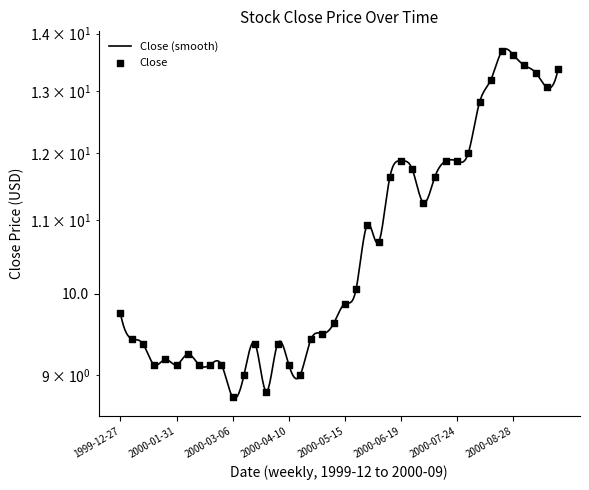

What is the ratio of the value at 2000-09-18 to the value at 2000-03-27?

1.5